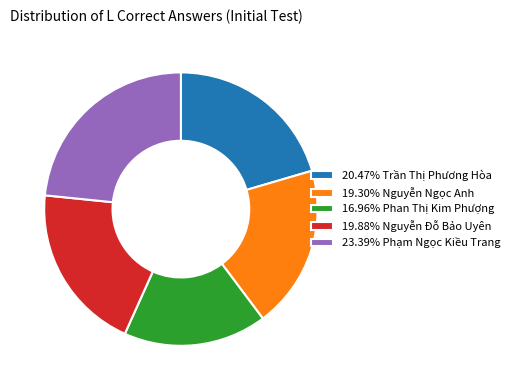

Do 19.88% Nguyễn Đỗ Bảo Uyên and 16.96% Phan Thị Kim Phượng together represent more than half of the pie?

No